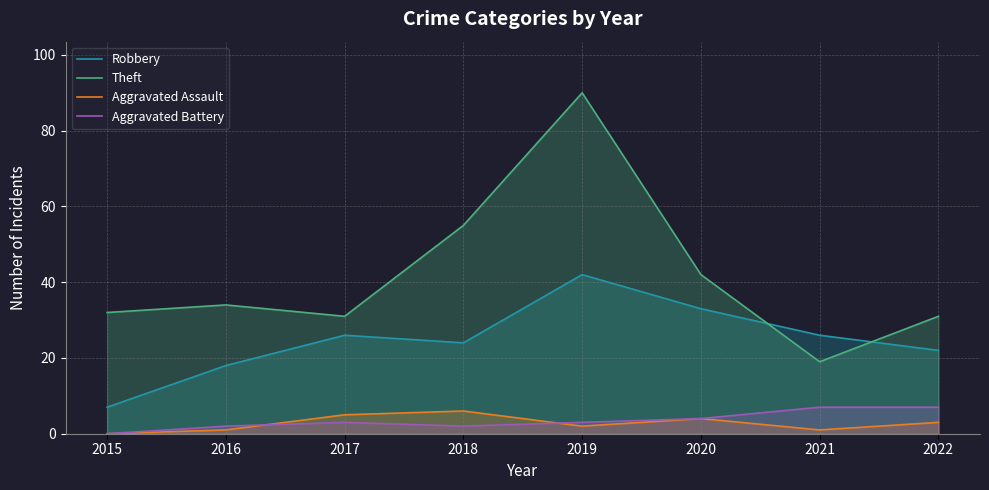

How many values in Aggravated Assault are above zero?

7